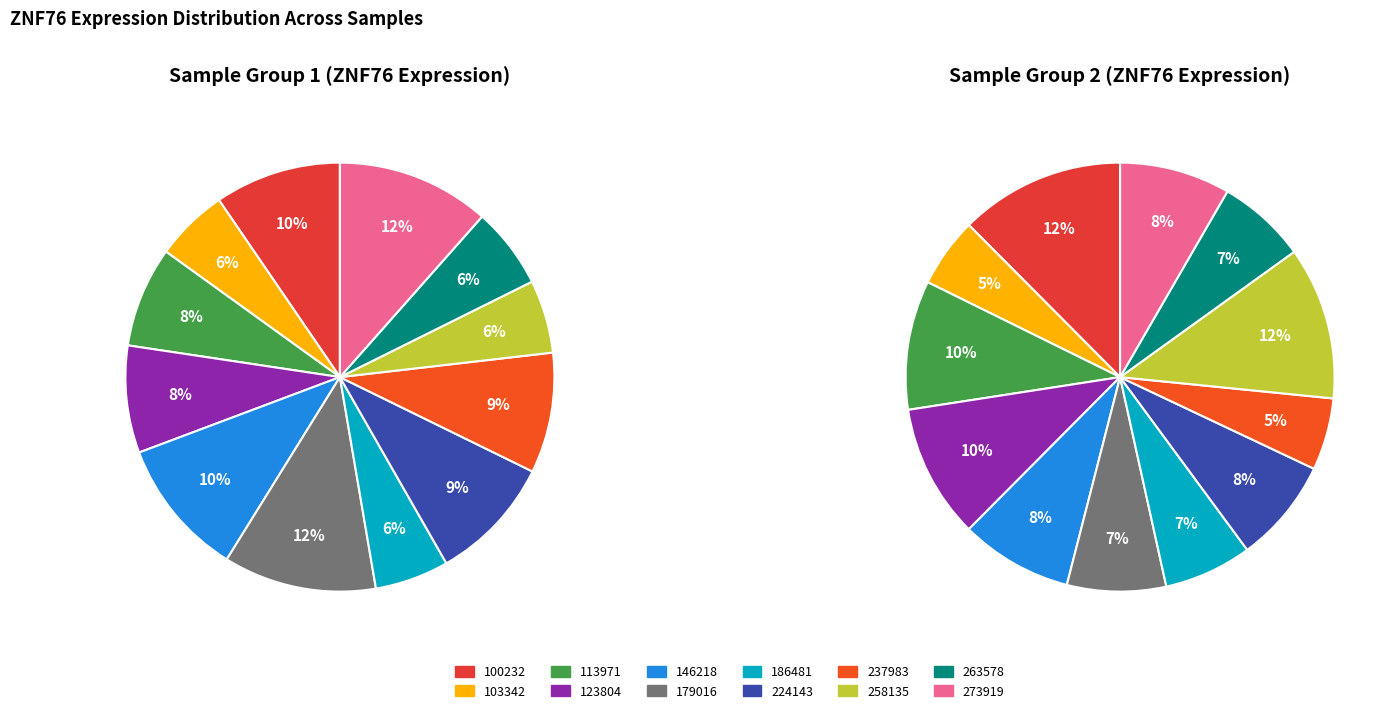

To the nearest percent, what is the combined percentage of 100232 and 237983?

19%